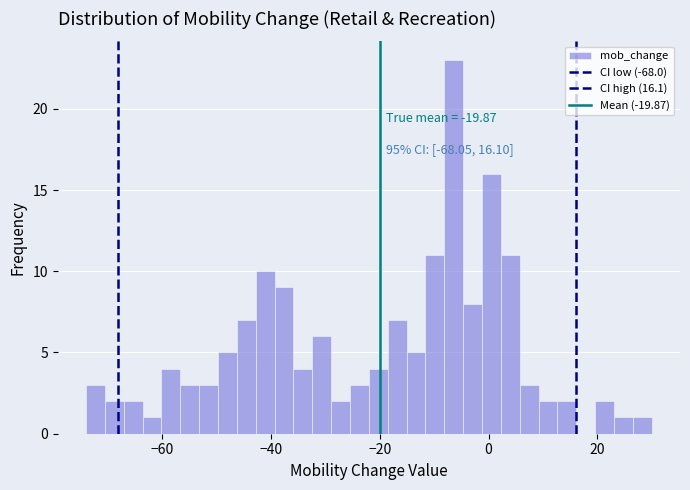

Around what value on the x-axis is the tallest bar? Give the approximate position of its centre, as read against the axis.

-6